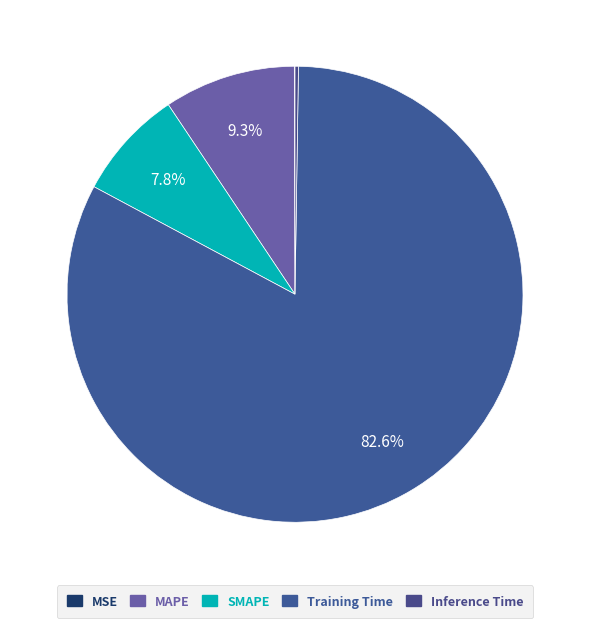

Which slice is the largest?

Training Time